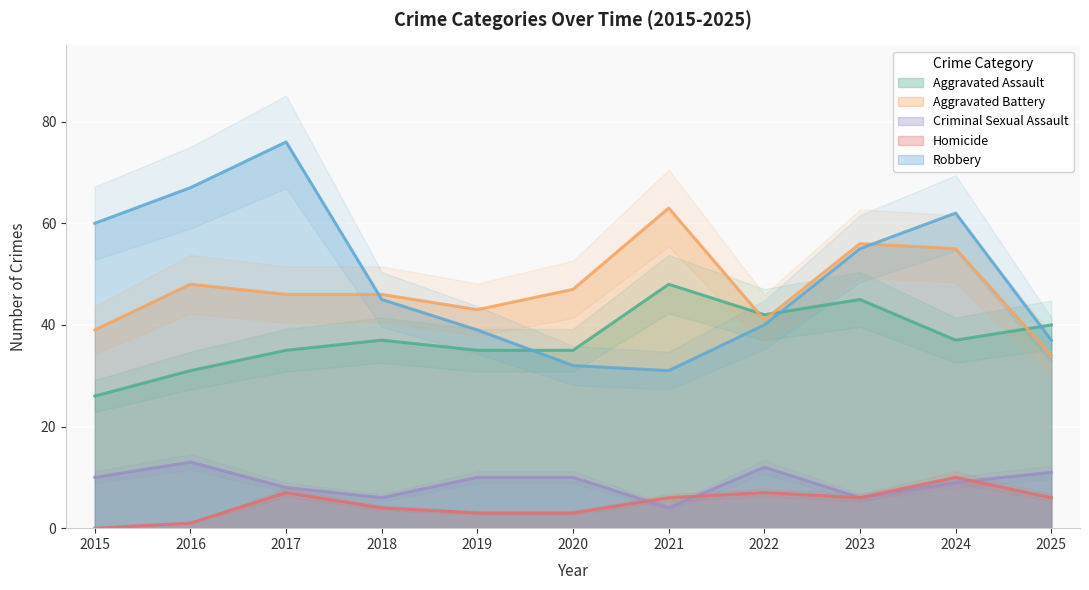

What are all the series names shown in the legend?

Aggravated Assault, Aggravated Battery, Criminal Sexual Assault, Homicide, Robbery